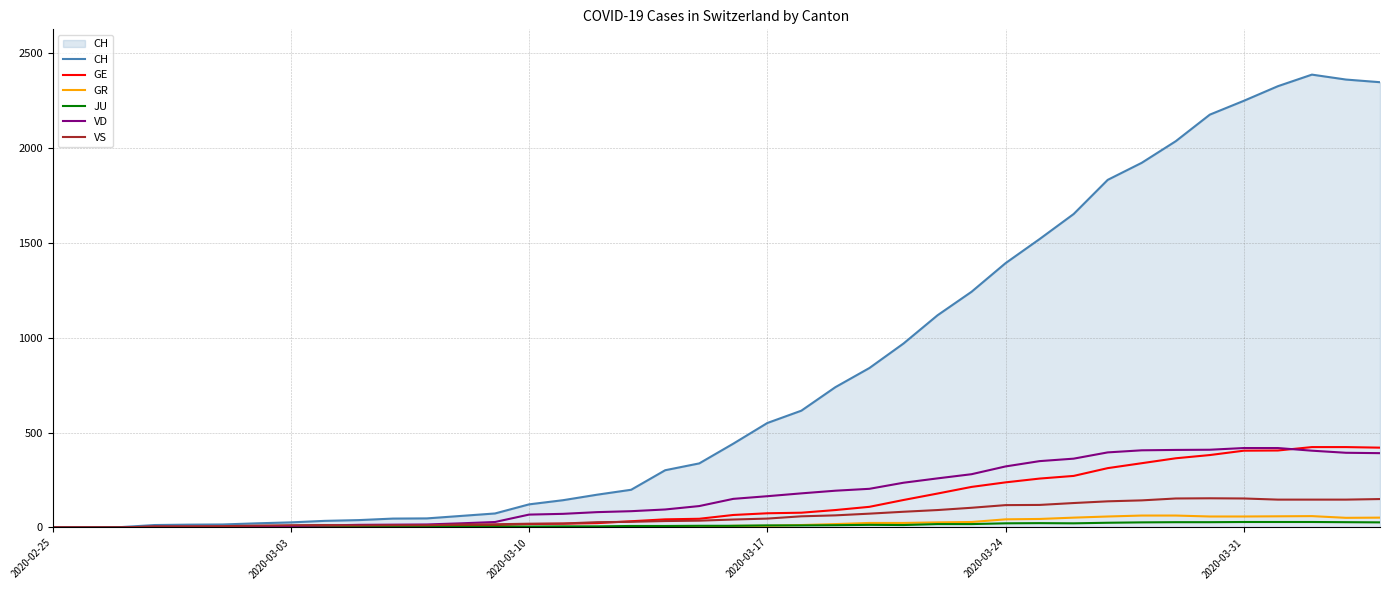

What is the greatest value displayed?

2388